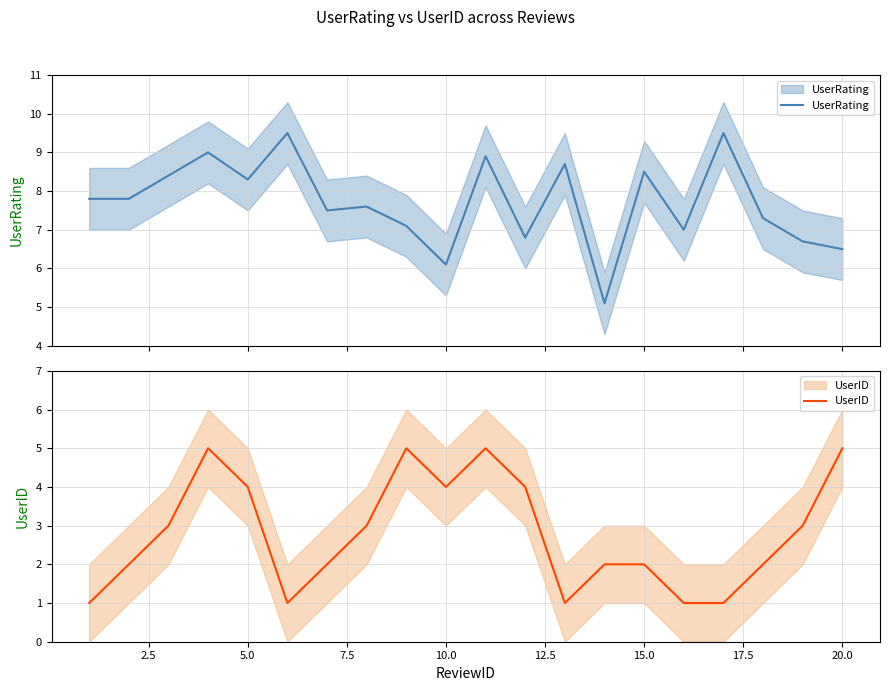

Reading left to right, transcribe all the data shown in this chart.

UserRating: 7.8	7.8	8.4	9.0	8.3	9.5	7.5	7.6	7.1	6.1	8.9	6.8	8.7	5.1	8.5	7.0	9.5	7.3	6.7	6.5
UserID: 1.0	2.0	3.0	5.0	4.0	1.0	2.0	3.0	5.0	4.0	5.0	4.0	1.0	2.0	2.0	1.0	1.0	2.0	3.0	5.0